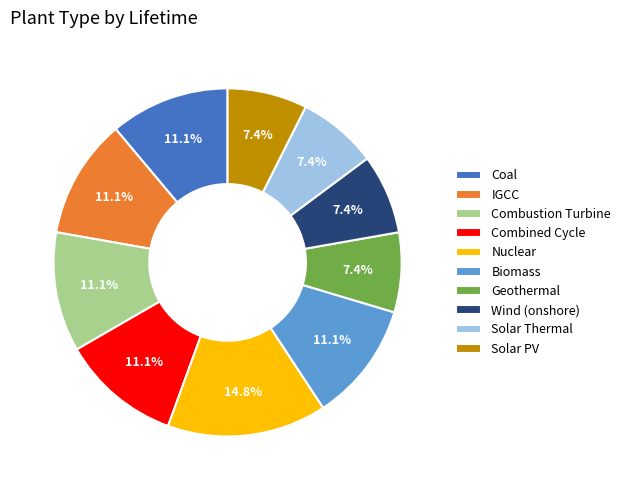

Which category has the biggest portion of the pie?

Nuclear